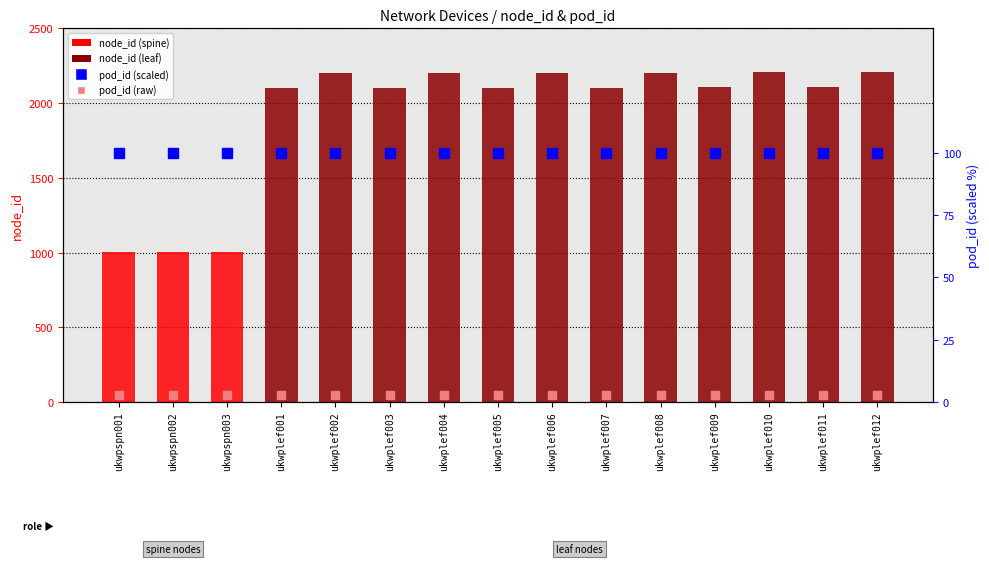

Which series reaches the minimum Y coordinate?

pod_id (raw)